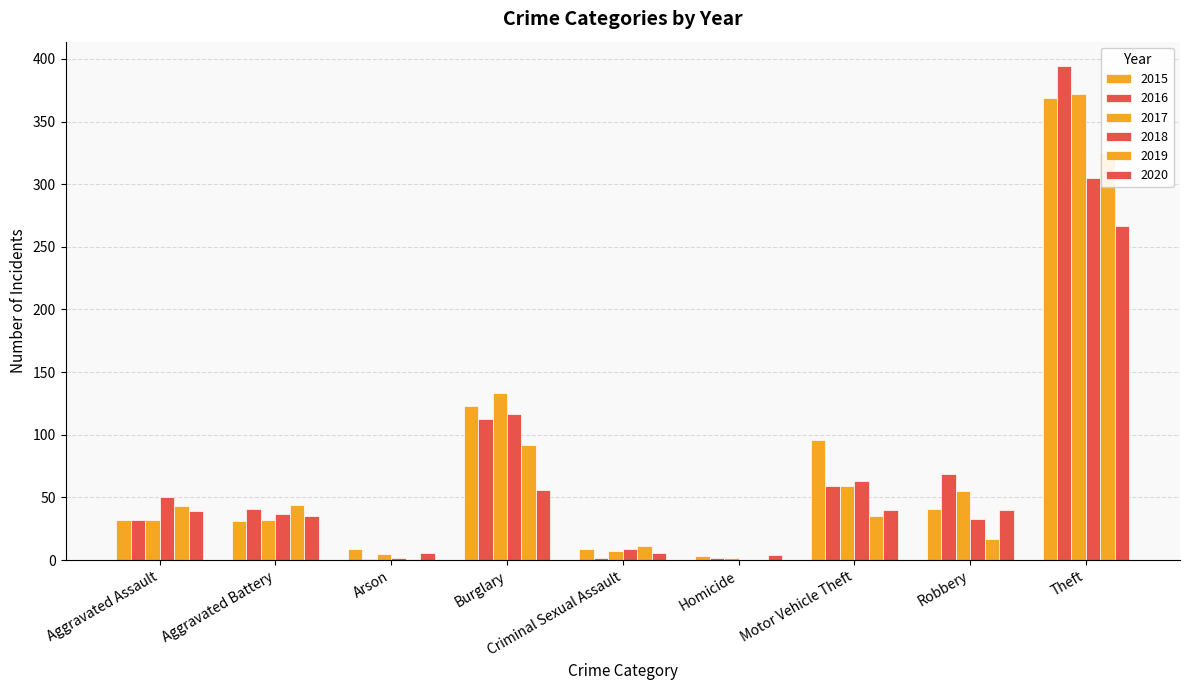

How many series are shown in this chart?

6